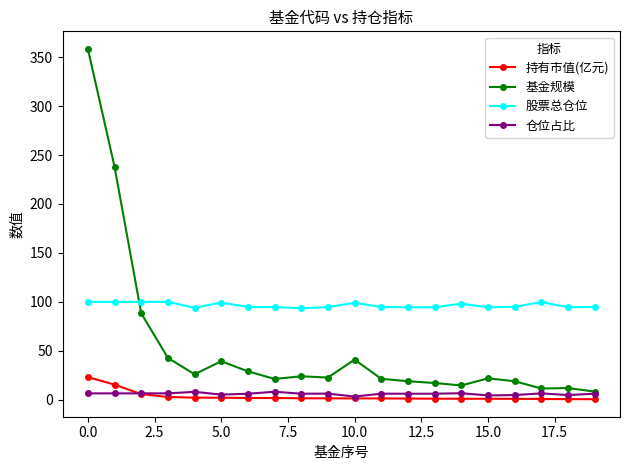

What is the greatest value displayed?

358.6